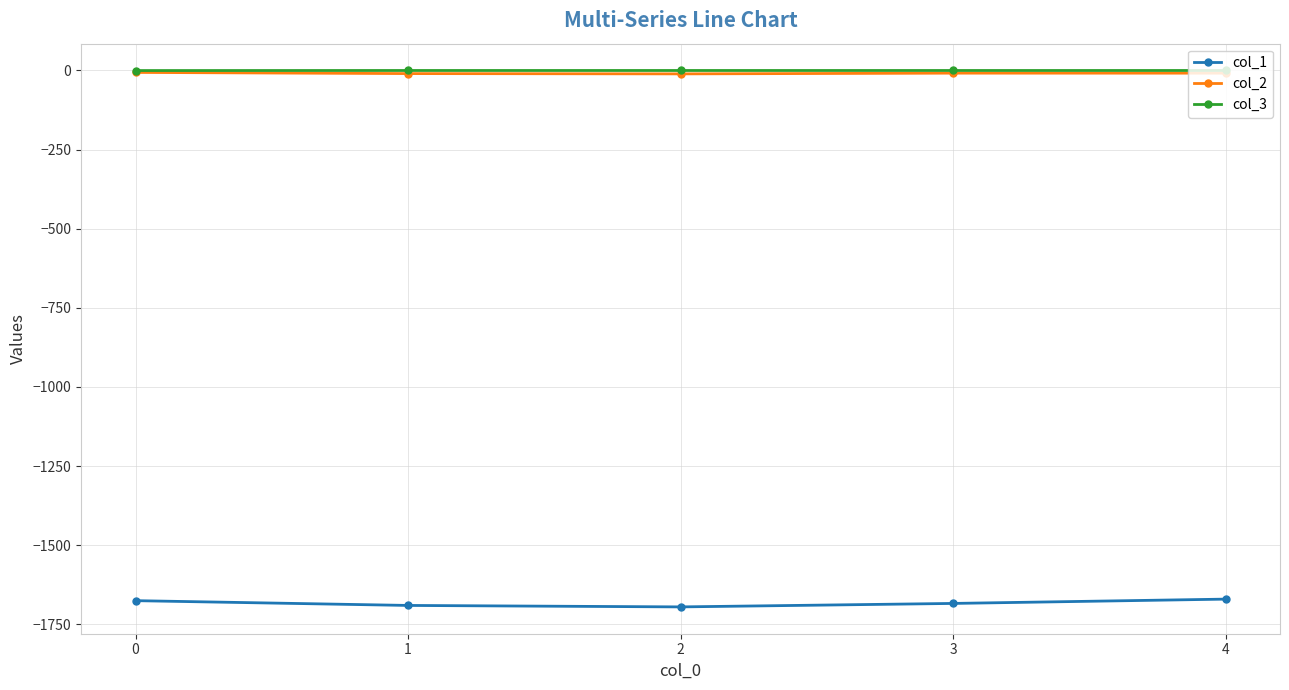

True or false: col_1 and col_3 cross at least once.

False